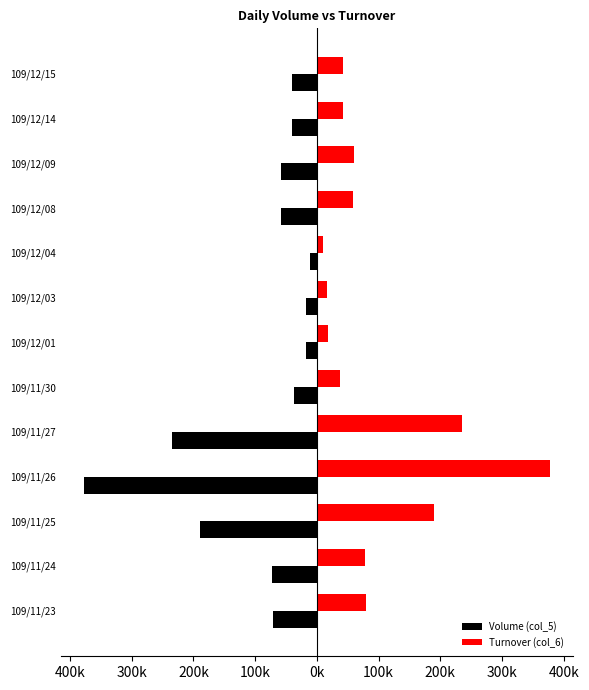

What are all the series names shown in the legend?

Volume (col_5), Turnover (col_6)